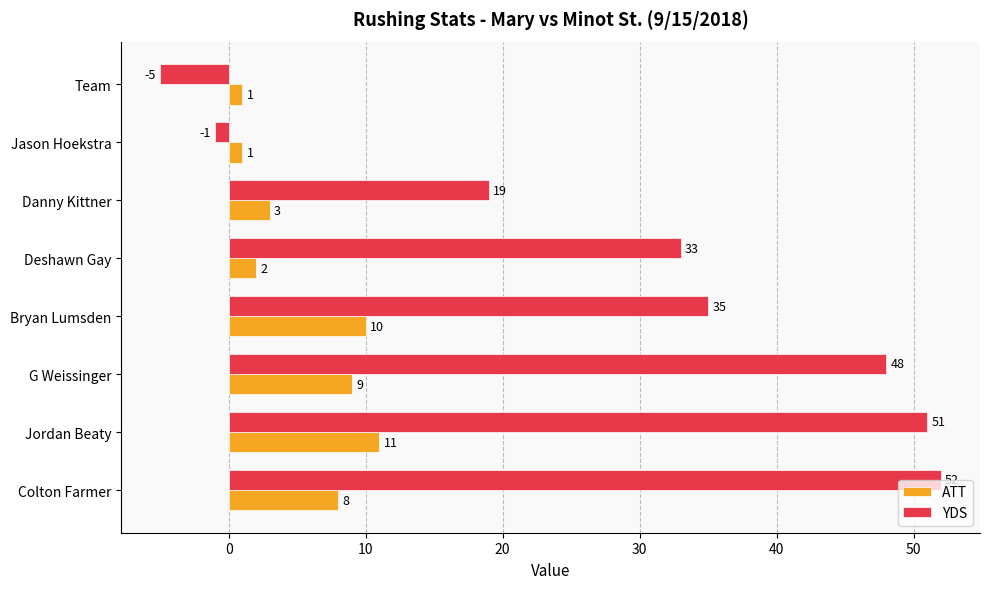

At which category is the sum across all series the highest?

Jordan Beaty